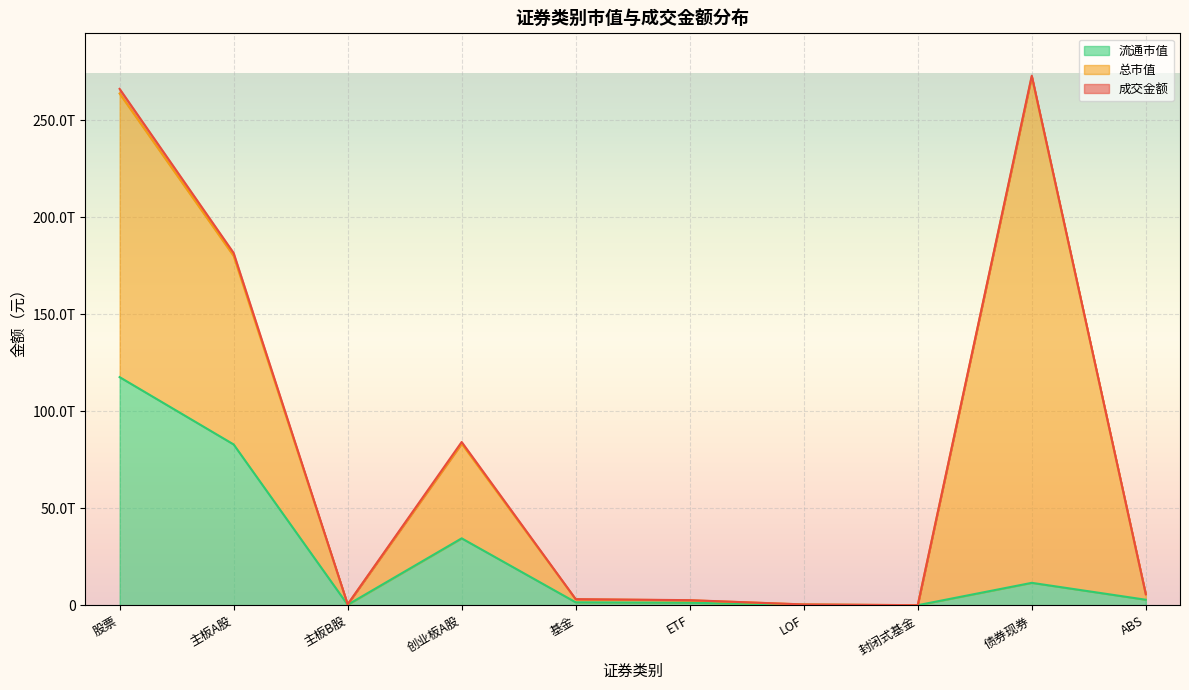

Where does the 成交金额 series first go above 83524453718?

股票